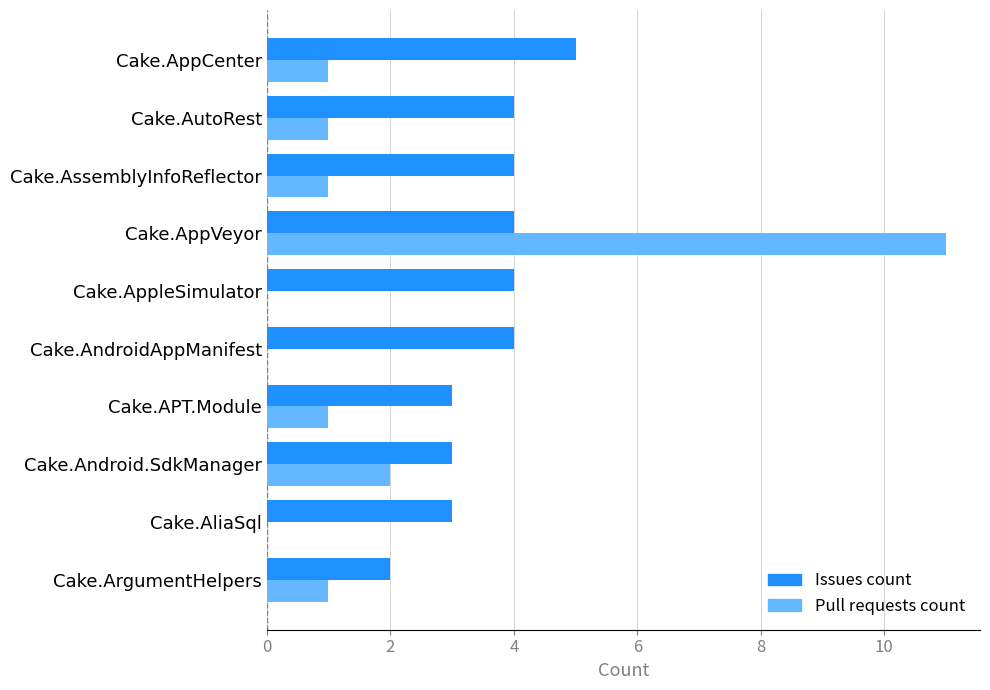

What are all the series names shown in the legend?

Issues count, Pull requests count